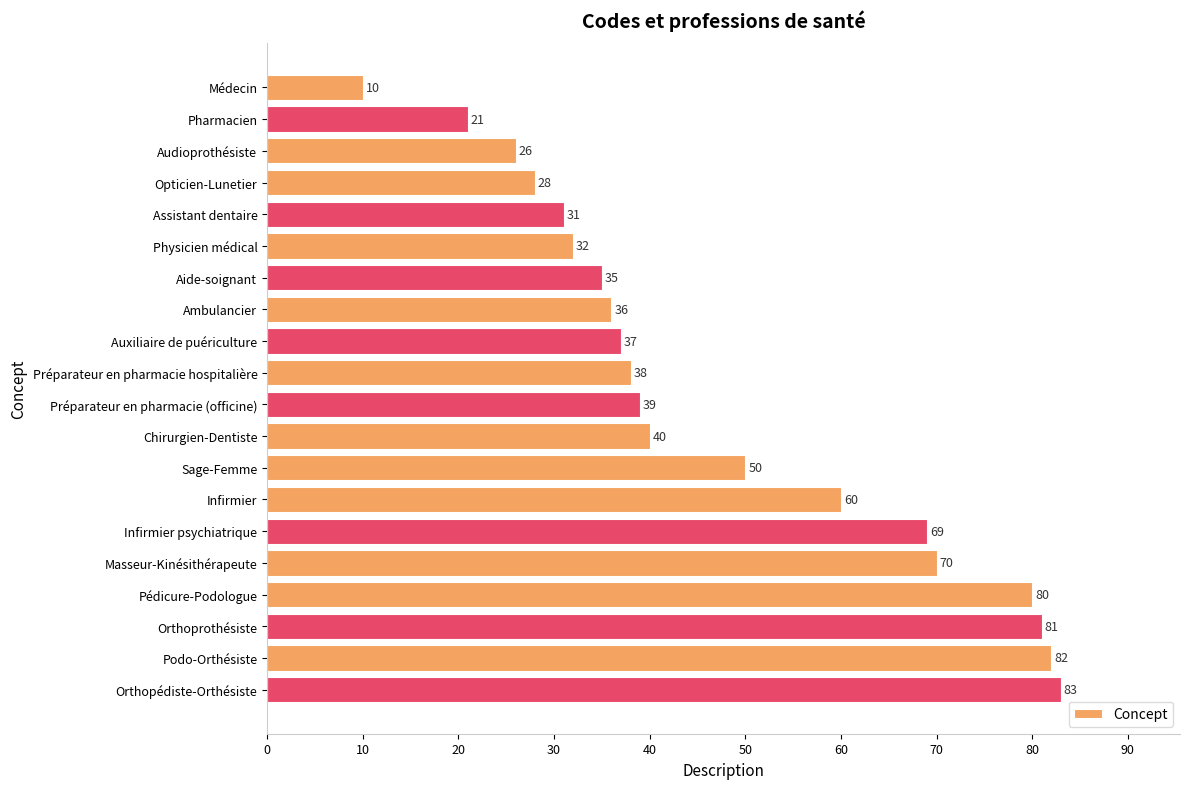

What is the difference between the maximum and second lowest values?

62